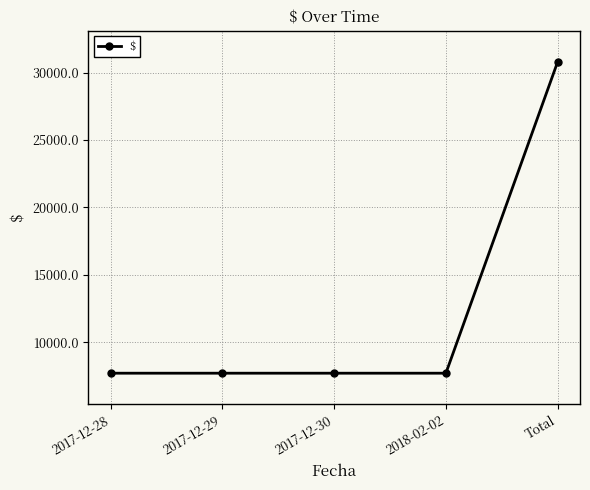

What is the sum of the values at 2017-12-29 and Total?

38500